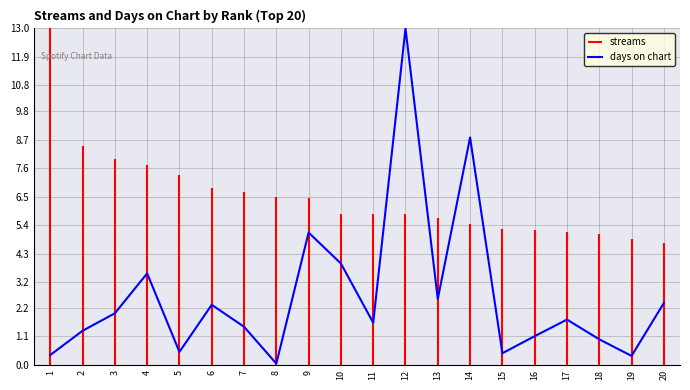

Between 11 and 10, which is larger?

10